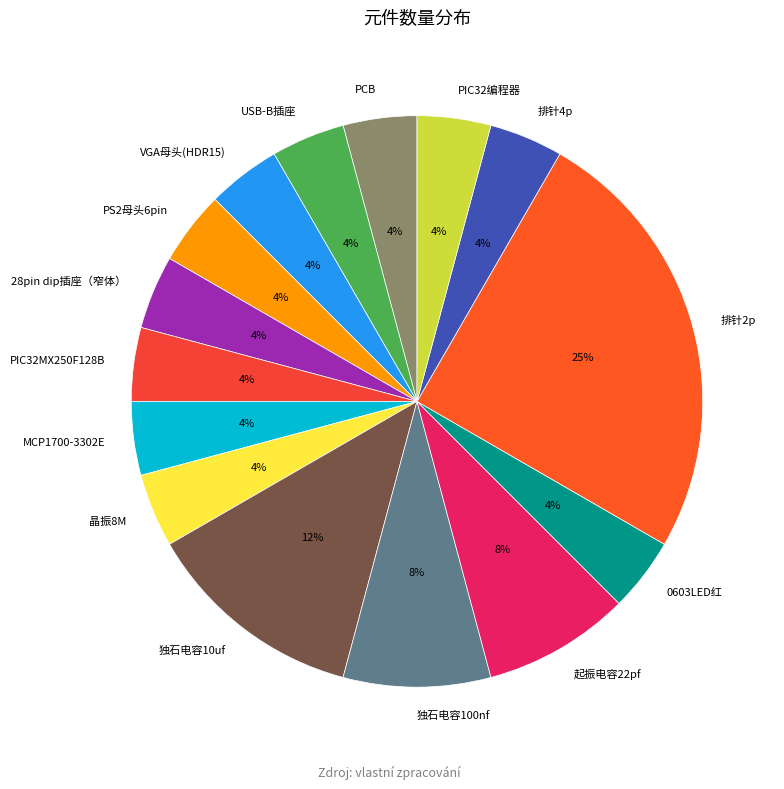

Approximately how many times larger is the value at VGA母头(HDR15) compared to USB-B插座?

1.0